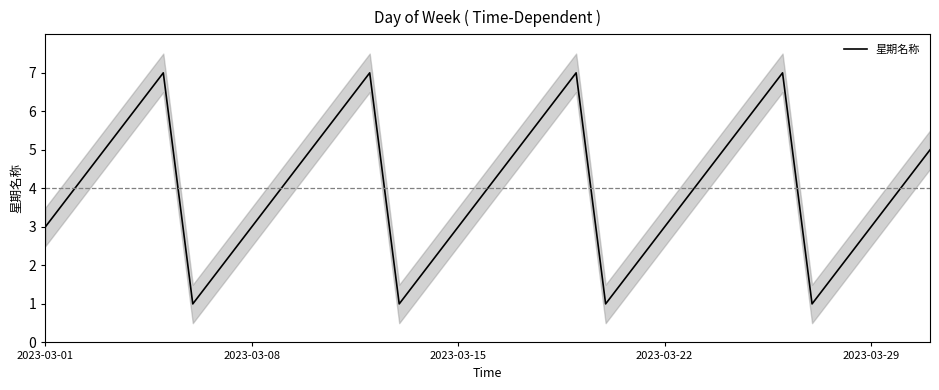

What is the maximum value for 星期名称?

7